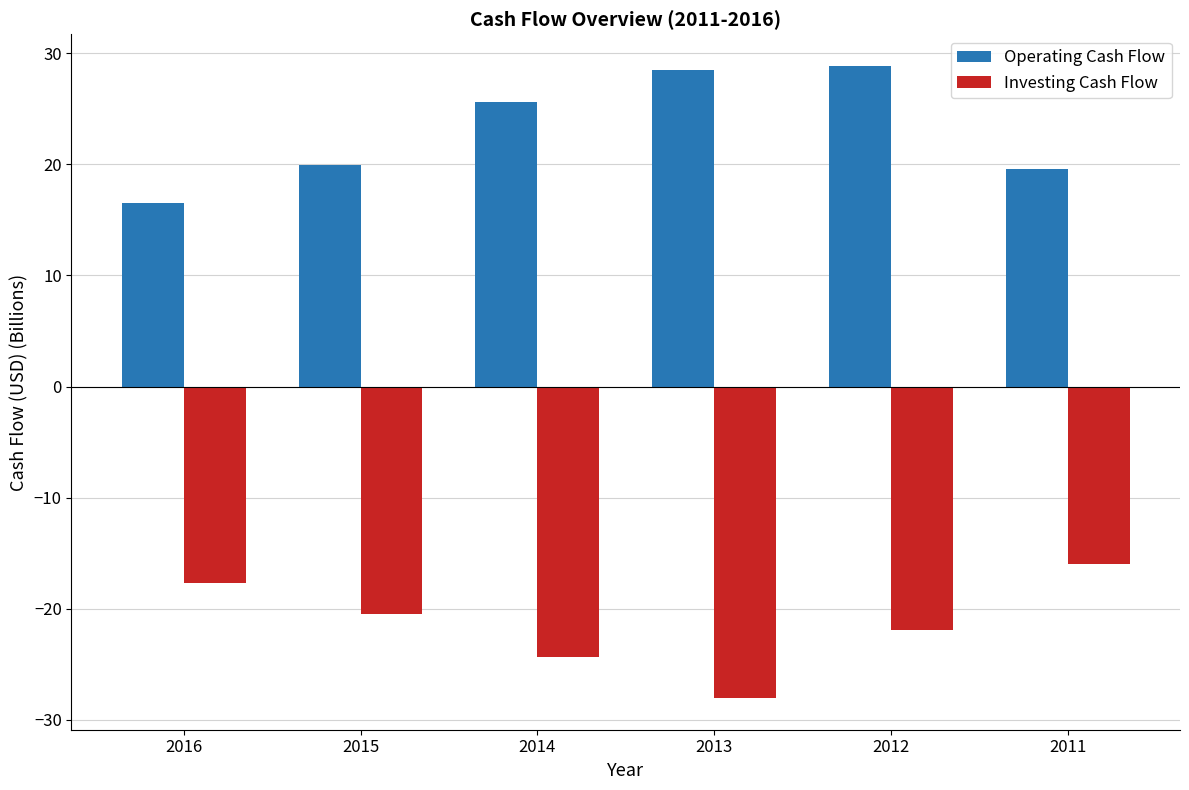

What is the value of the Operating Cash Flow bar at the 4th from the left?

28.5